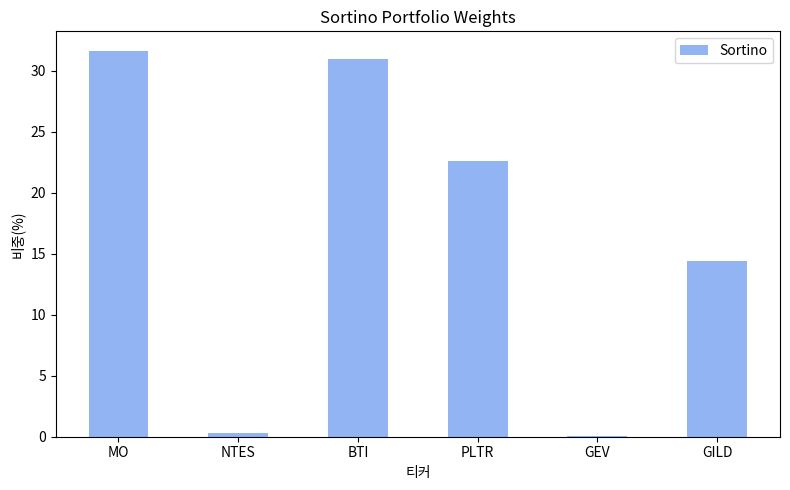

Between PLTR and GEV, which is larger?

PLTR